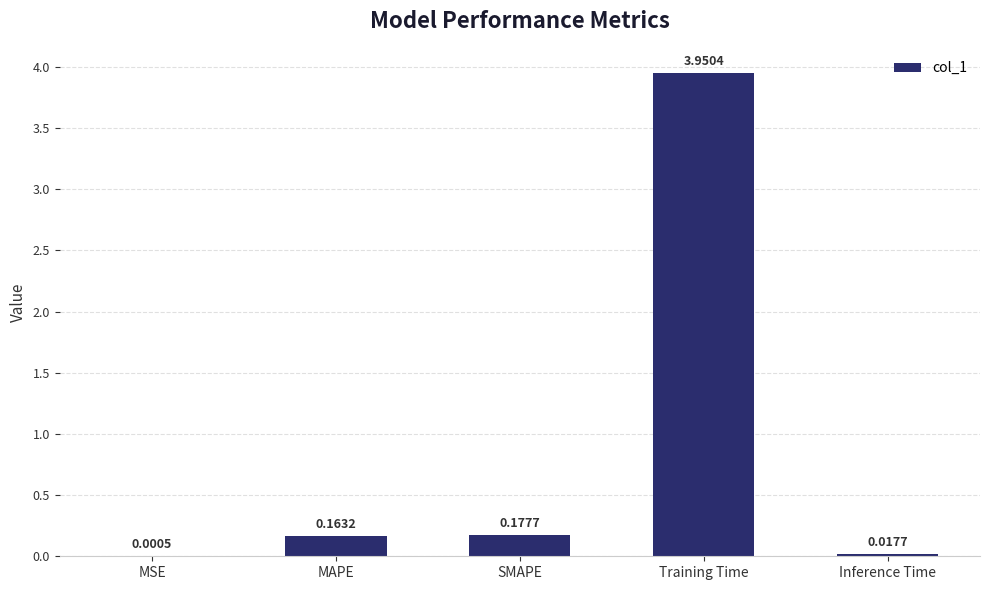

What is the change in value from MSE to Training Time?

+3.9